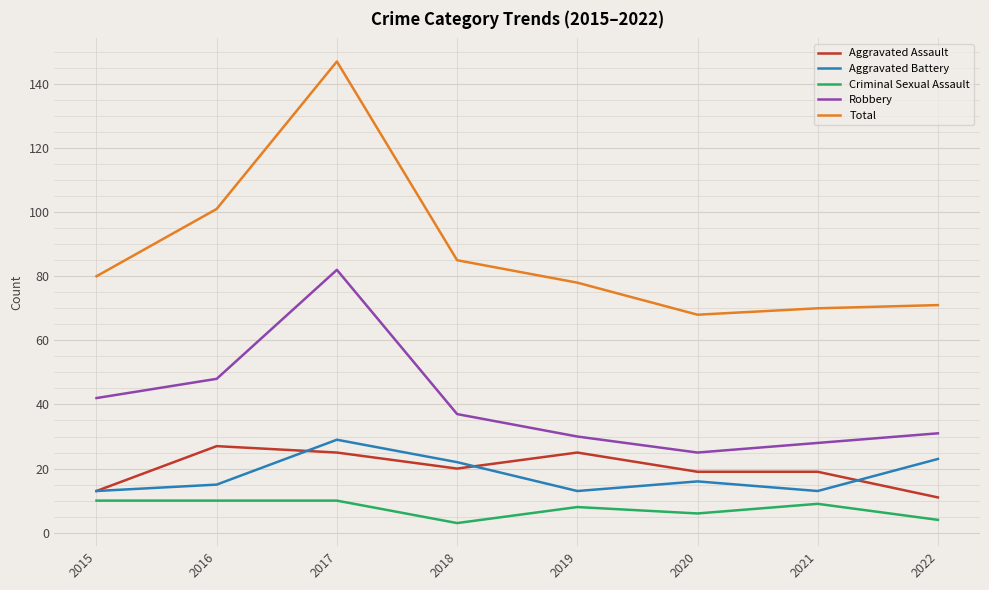

What is the total value across all series at 2019?

154